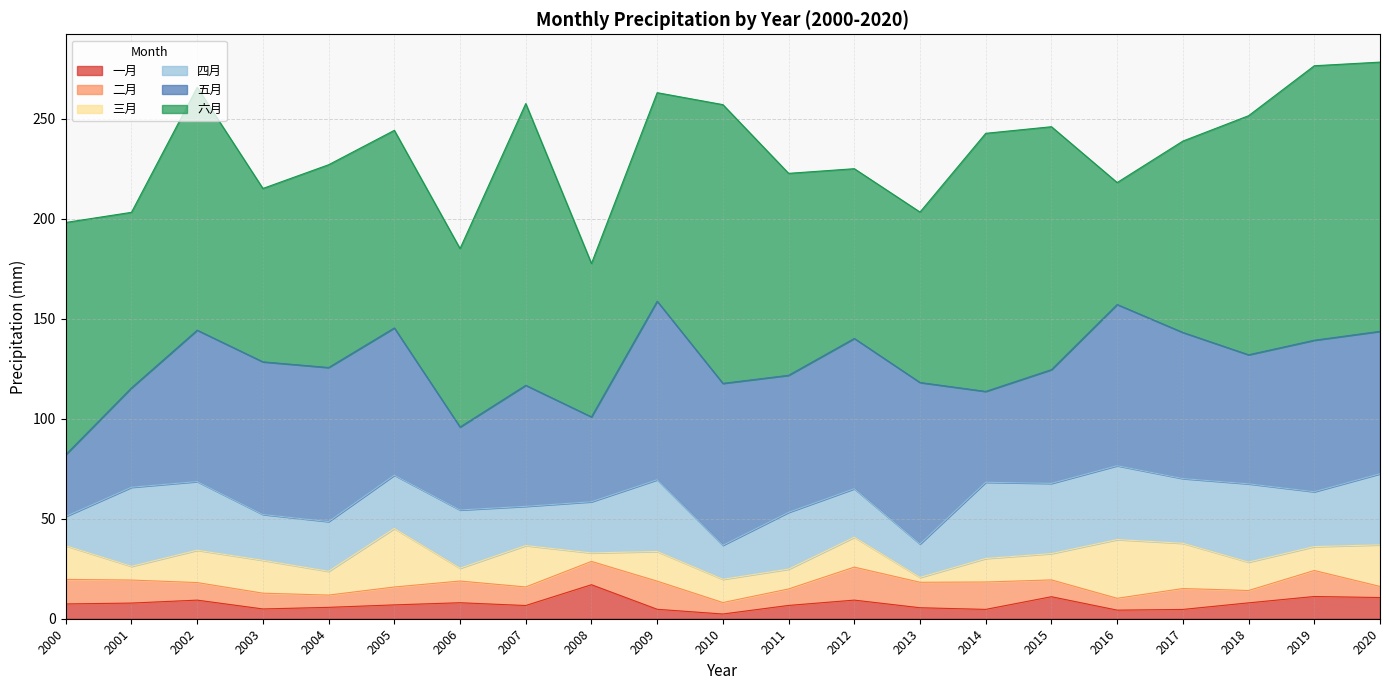

How many lines are shown in the chart?

6